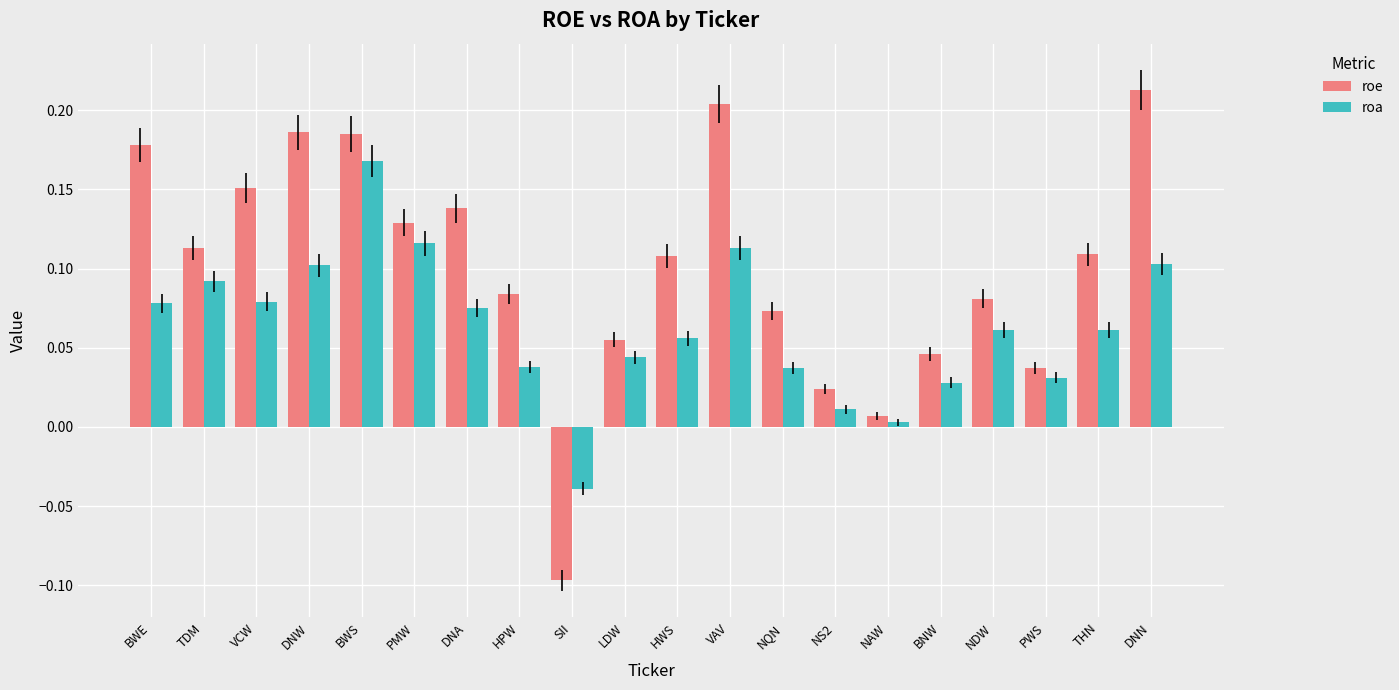

Which label corresponds to the smallest value in the chart?

SII